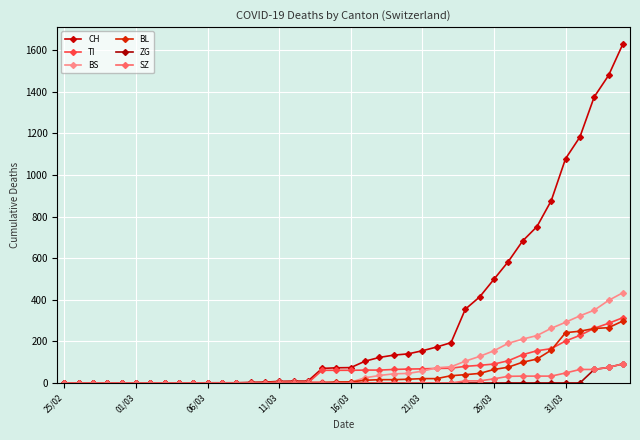

What is the greatest value displayed?

1630